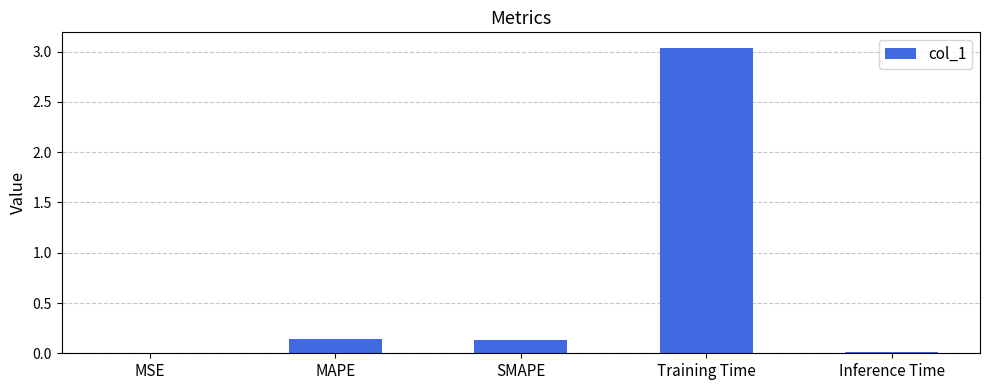

Which has a higher value, Inference Time or MAPE?

MAPE